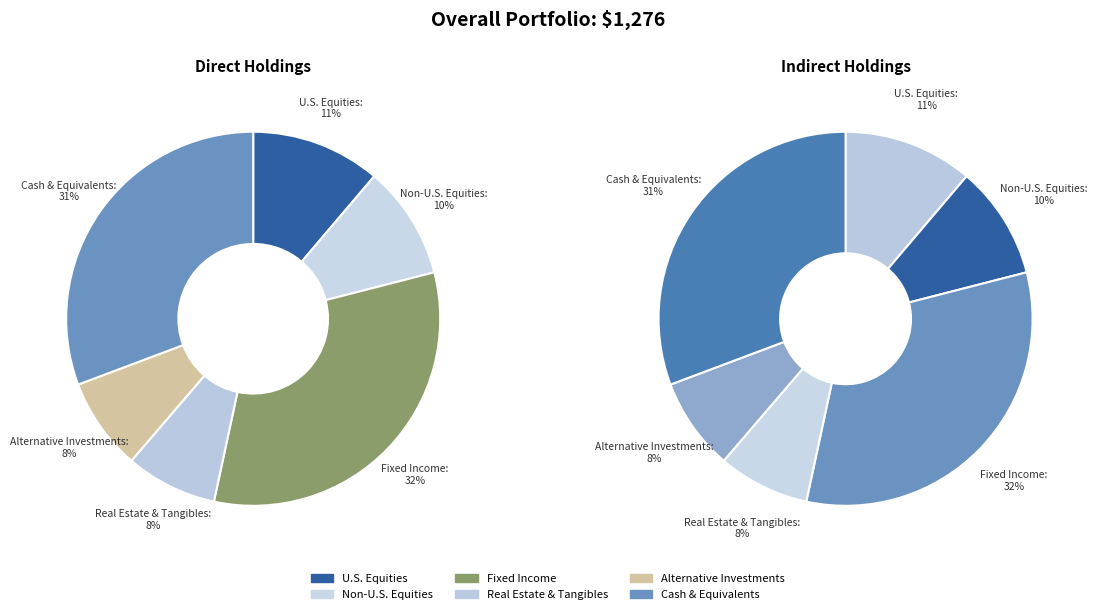

To the nearest percent, what percentage of the pie is 143?

11%